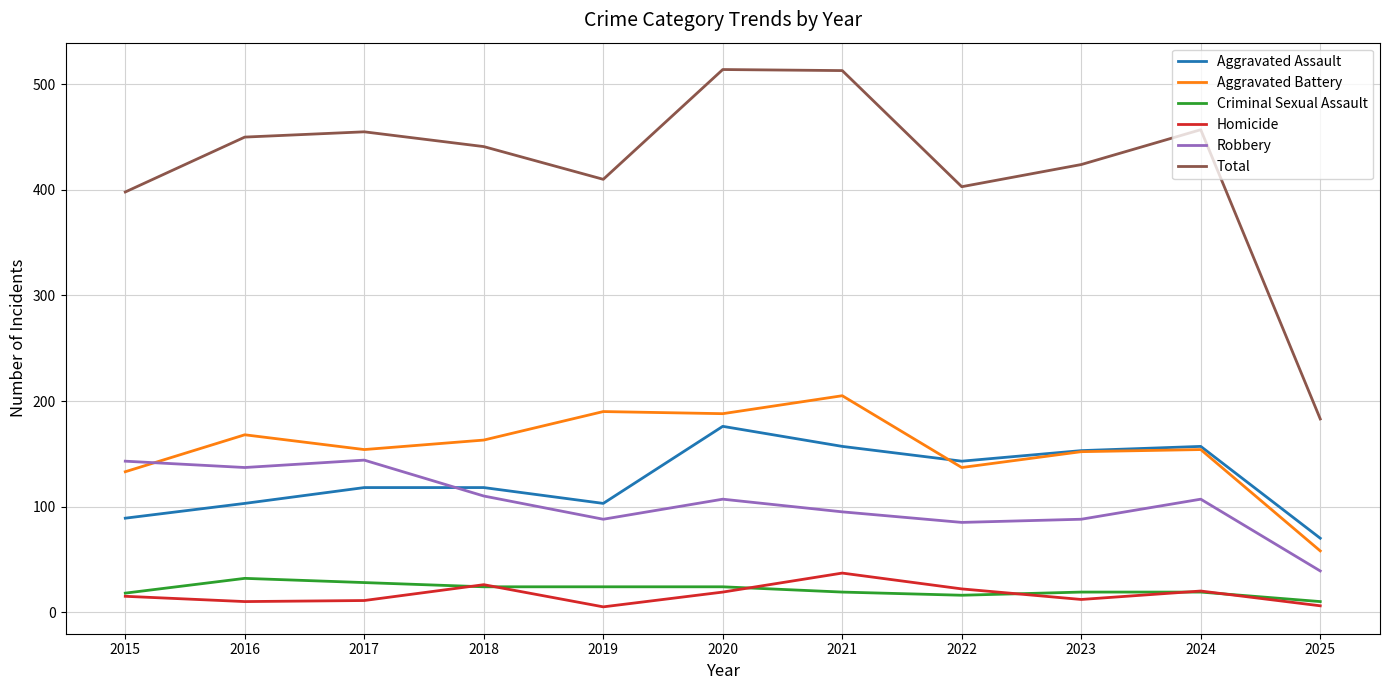

Which category has the lowest value in the Total series?

2025